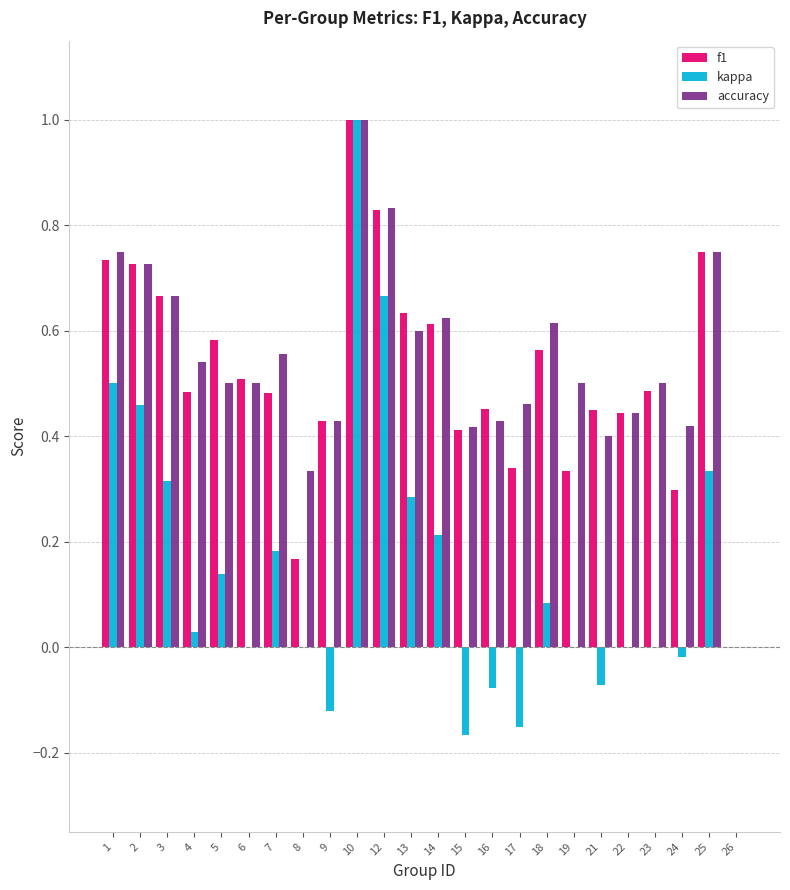

Which label corresponds to the largest value in the chart?

10